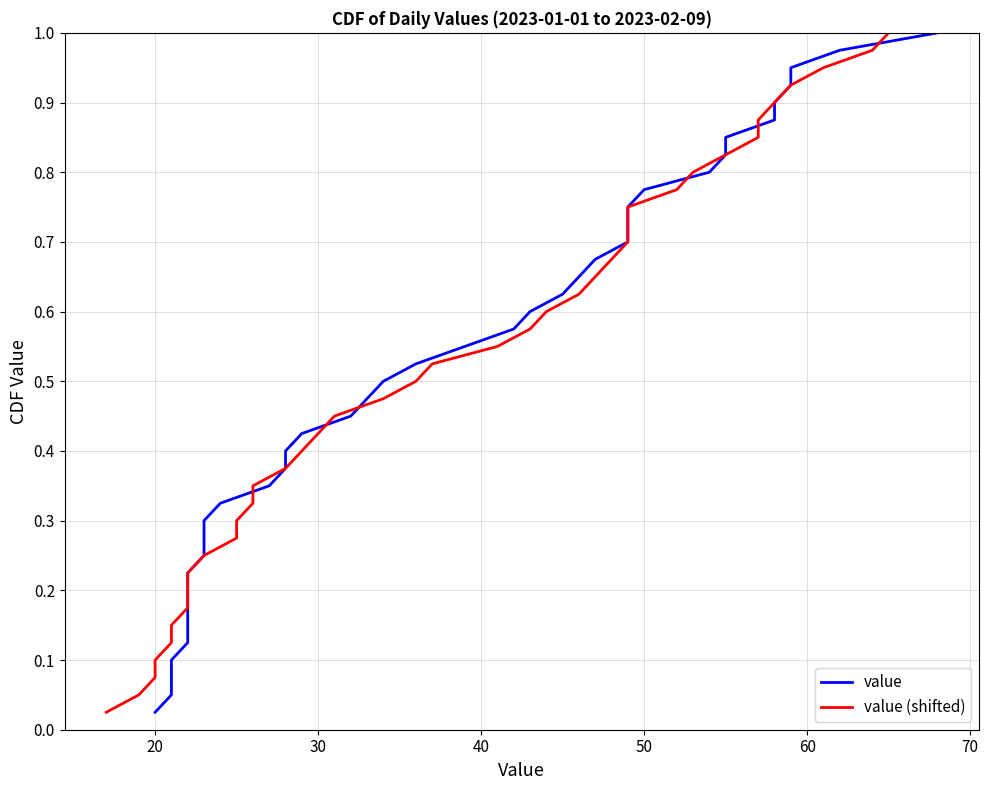

The value of value at 80 is 0.1. True or false?

False